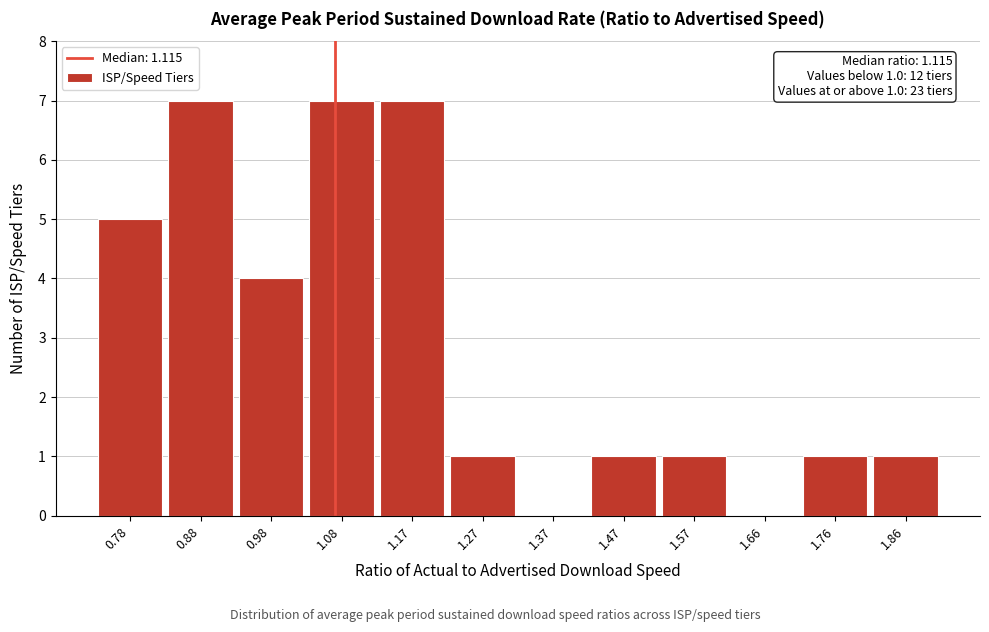

Reading right to left, transcribe all the data shown in this chart.

1.86=1	1.76=1	1.66=0	1.57=1	1.47=1	1.37=0	1.27=1	1.17=7	1.08=7	0.98=4	0.88=7	0.78=5